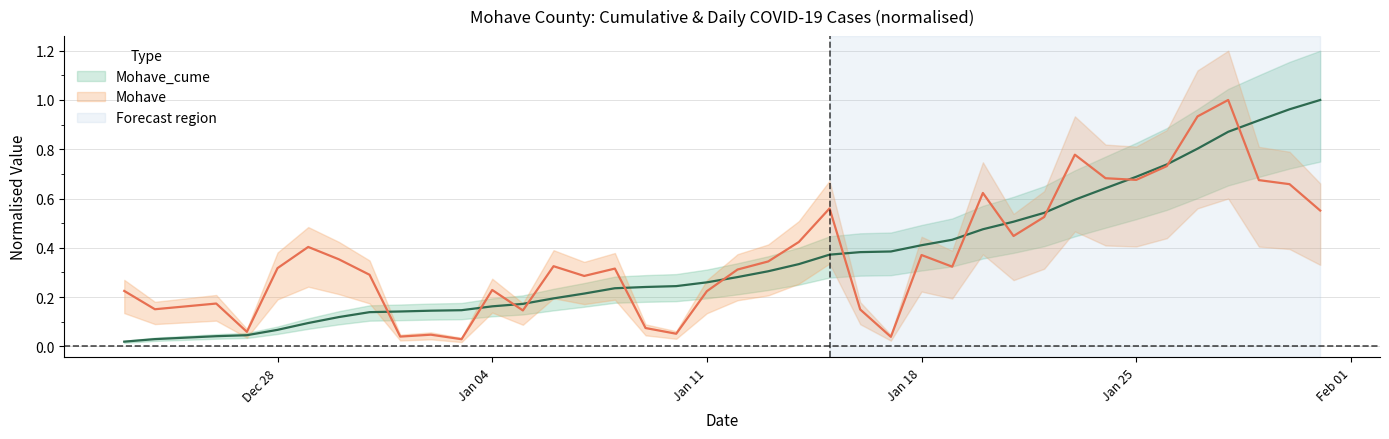

Rank the series by their maximum value, from highest to lowest.

Mohave_cume, Mohave